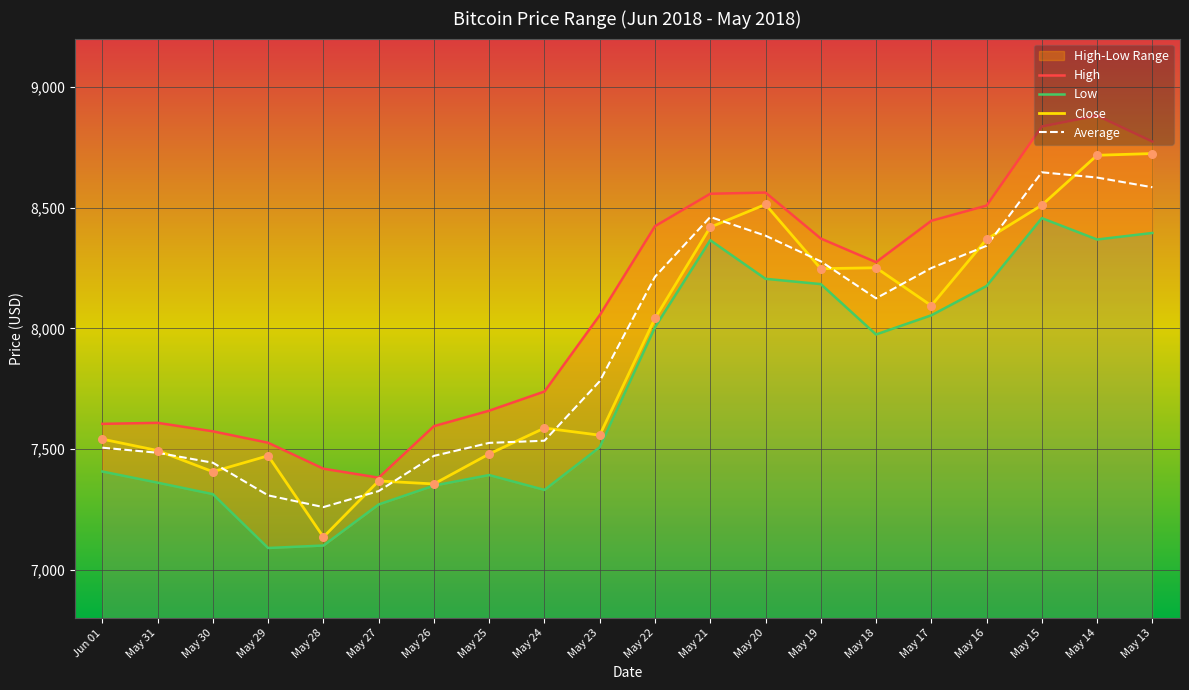

Is the value of Close at May 21 greater than the value of High at May 26?

Yes